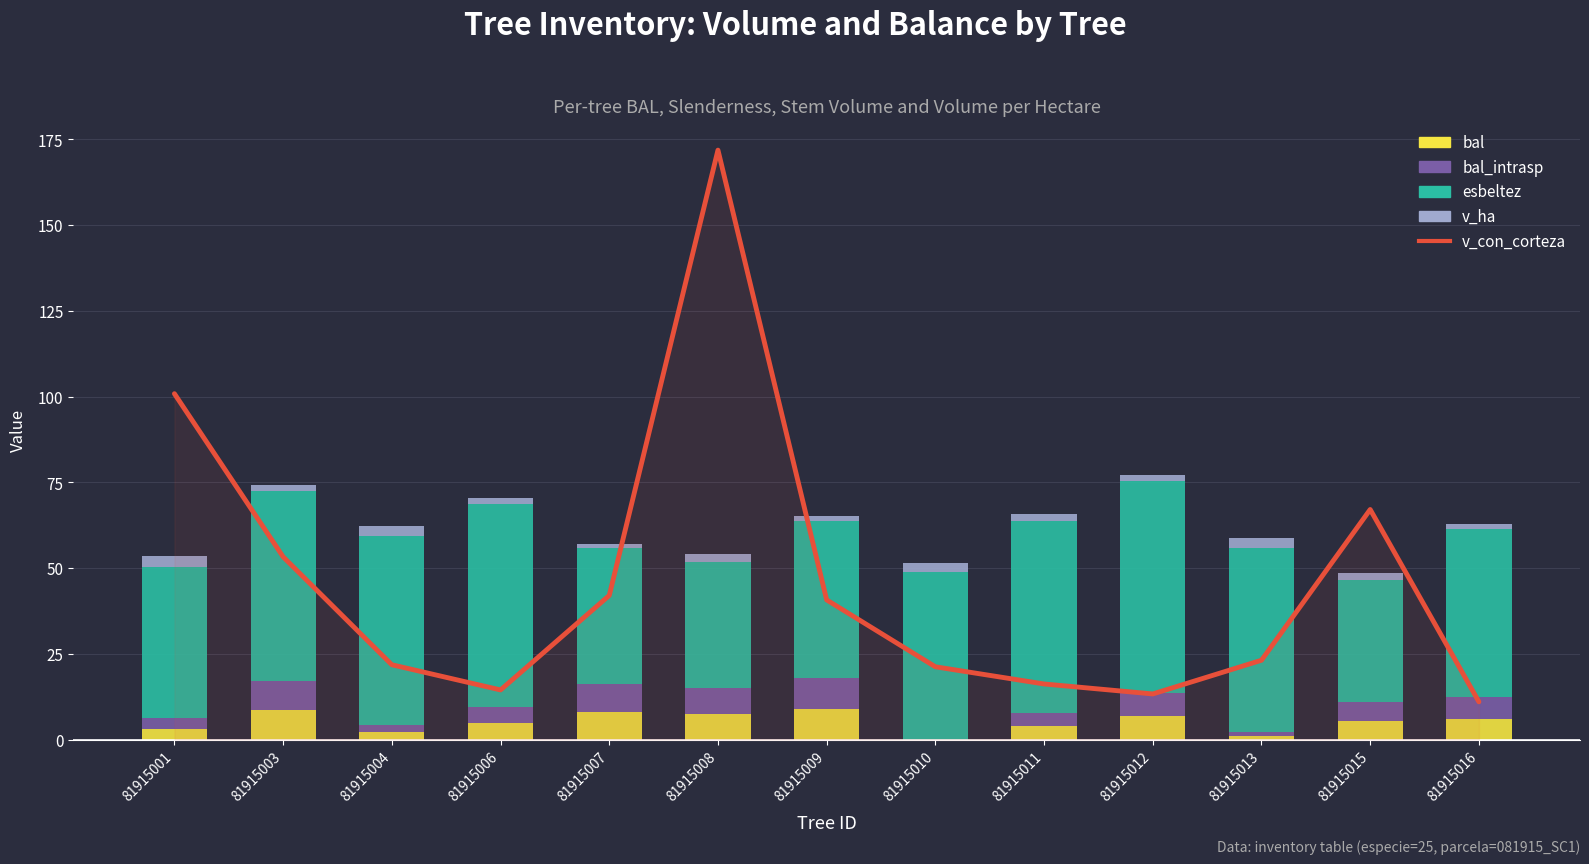

Rank the series at 81915001 from lowest to highest value.

bal, bal_intrasp, v_ha, esbeltez, v_con_corteza